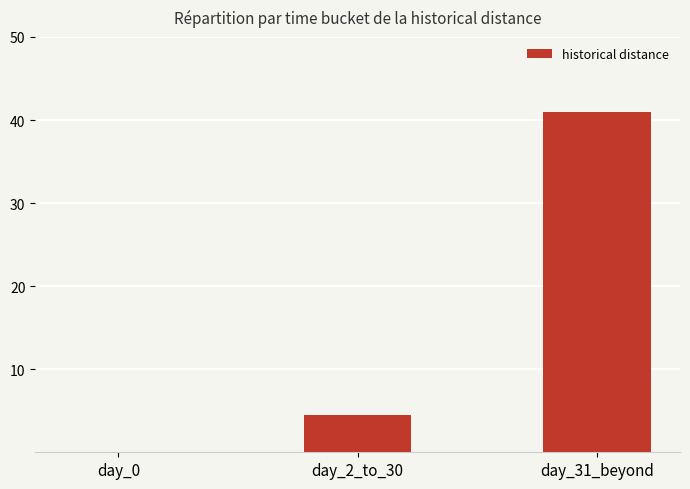

What is the change in value from day_2_to_30 to day_31_beyond?

+36.5